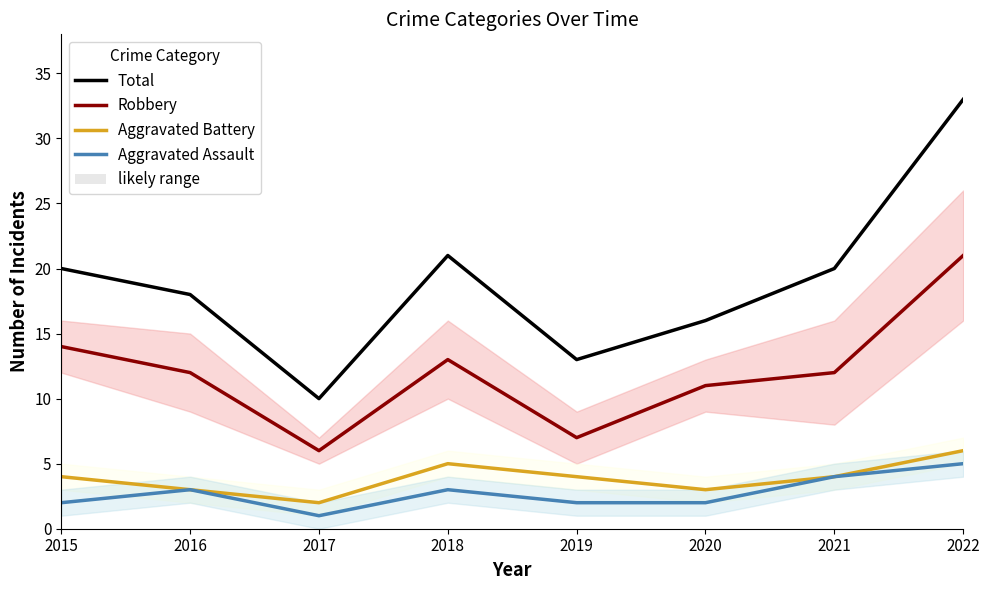

What is the value of the Robbery point at the 4th from the left?

13